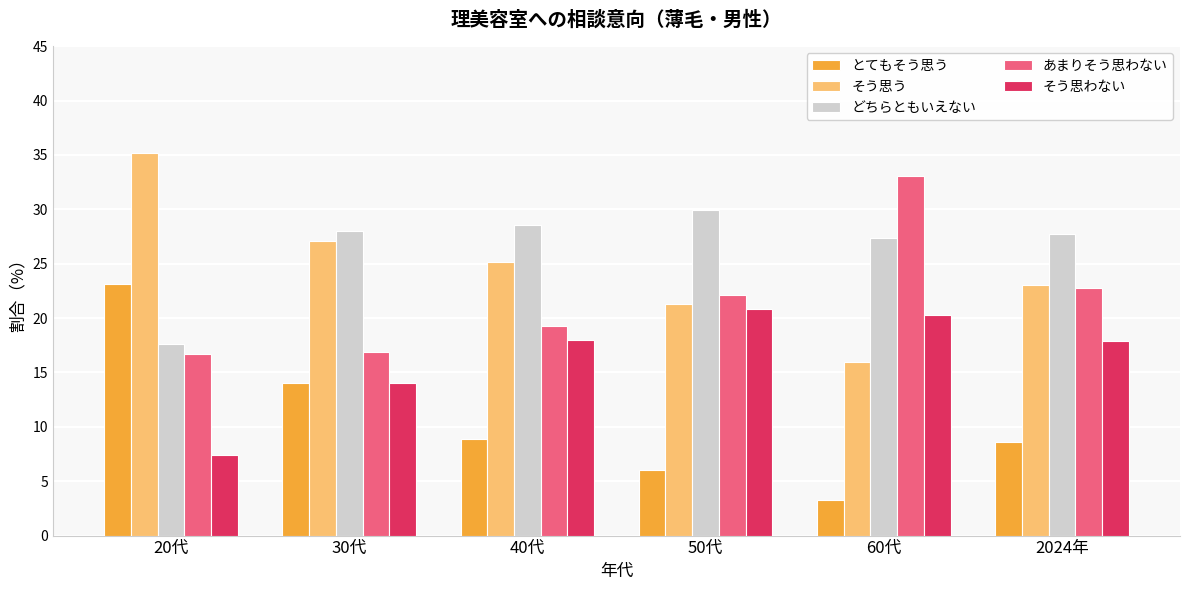

How many data points does each series have?

6